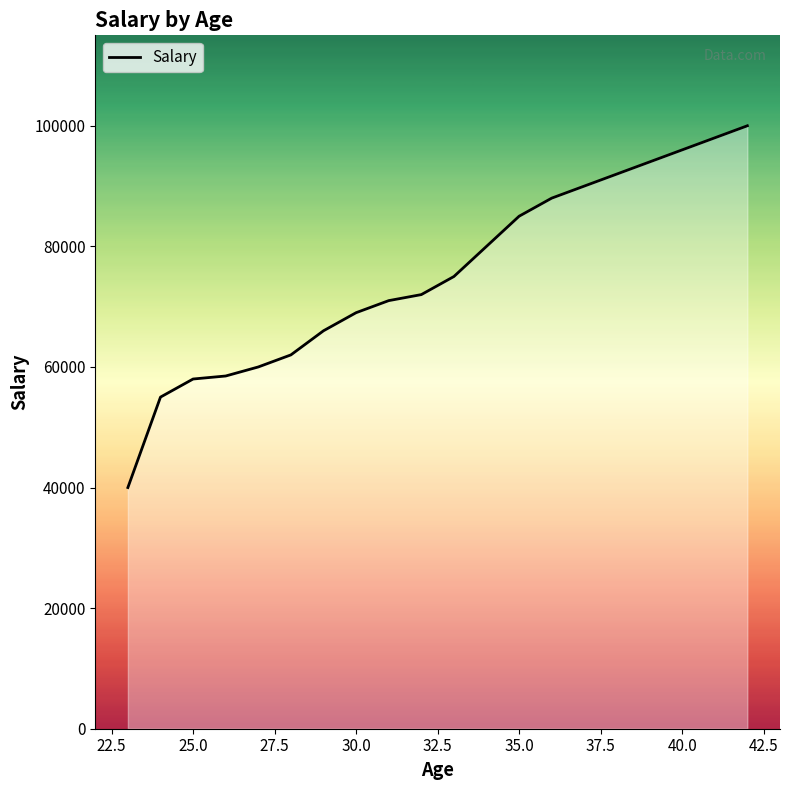

Count the number of data series in this chart.

1